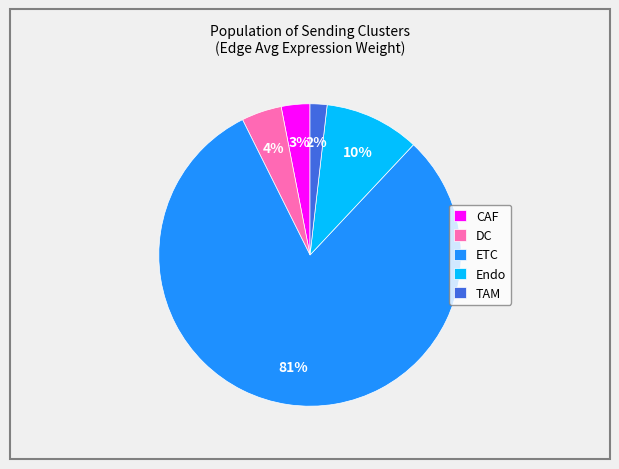

What is the smallest slice in the pie chart?

TAM